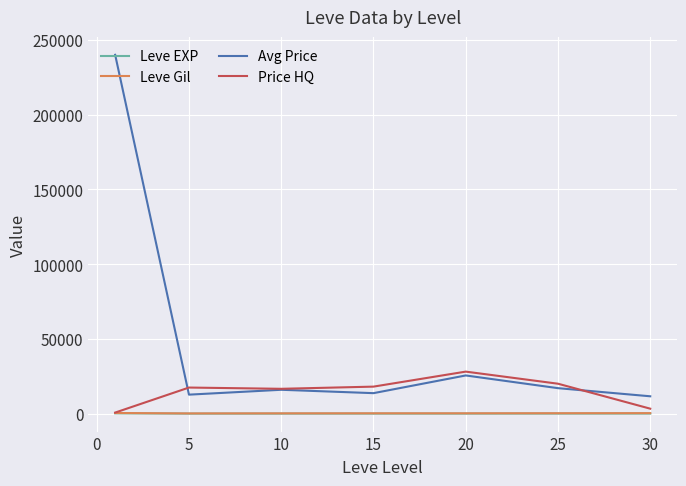

Which series has the largest range (max minus min)?

Avg Price